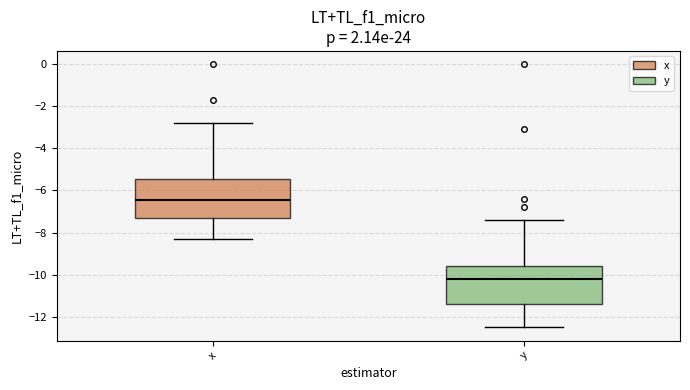

Reading left to right, read every box against the y-axis: the position of its median line, the range the box covers, and the ends of its whiskers. The values are not printed on the chart, so give them approximately, as read against the axis.

x: median -6.4, box -7.2 to -5.4, whiskers -8.2 to -2.8
y: median -10.2, box -11.4 to -9.6, whiskers -12.4 to -7.4